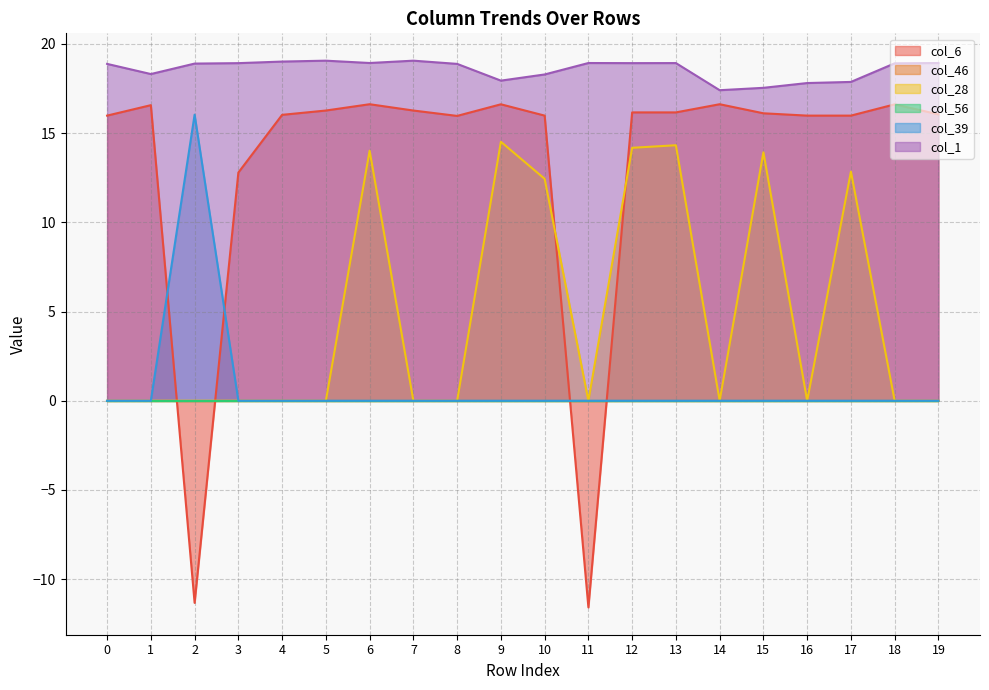

What is the value of the col_28 point at the 11th from the left?

12.4